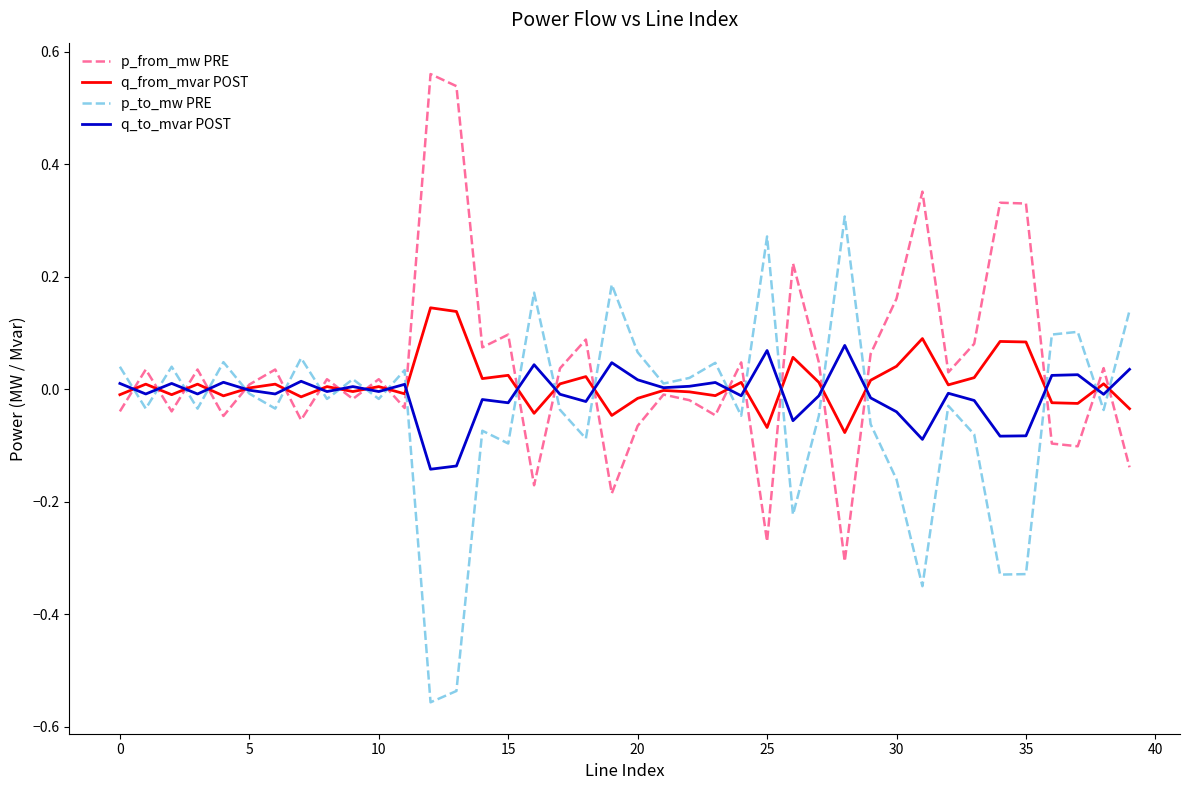

What are all the series names shown in the legend?

p_from_mw PRE, q_from_mvar POST, p_to_mw PRE, q_to_mvar POST